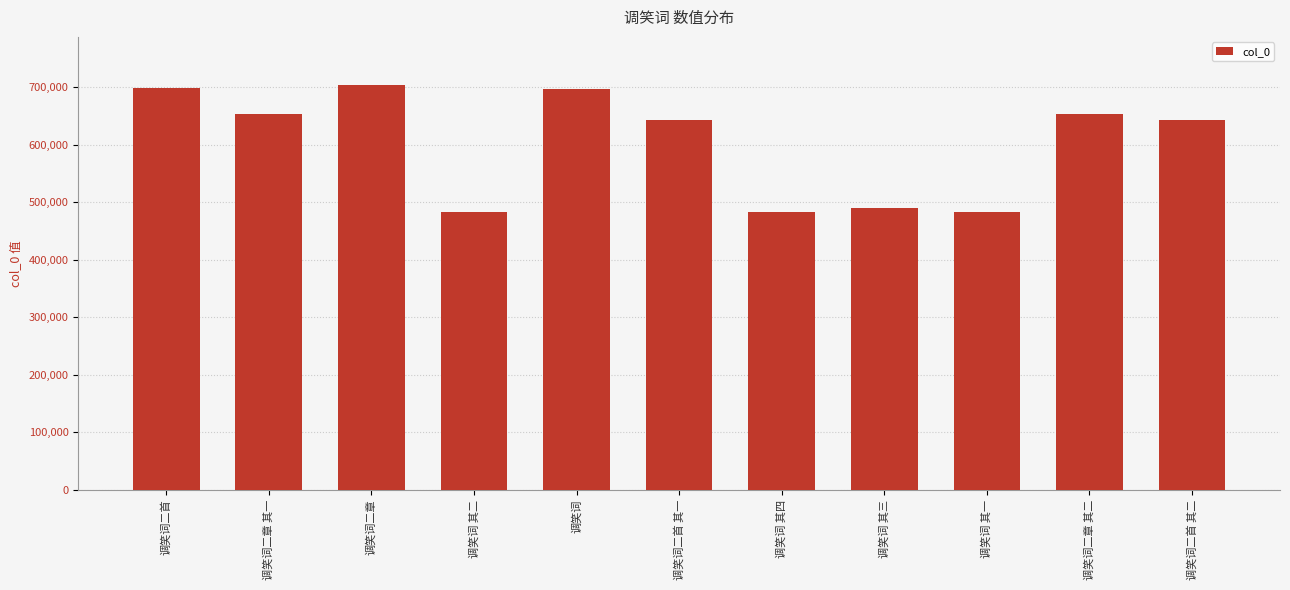

What is the approximate value at 调笑词二首 其二?

642509